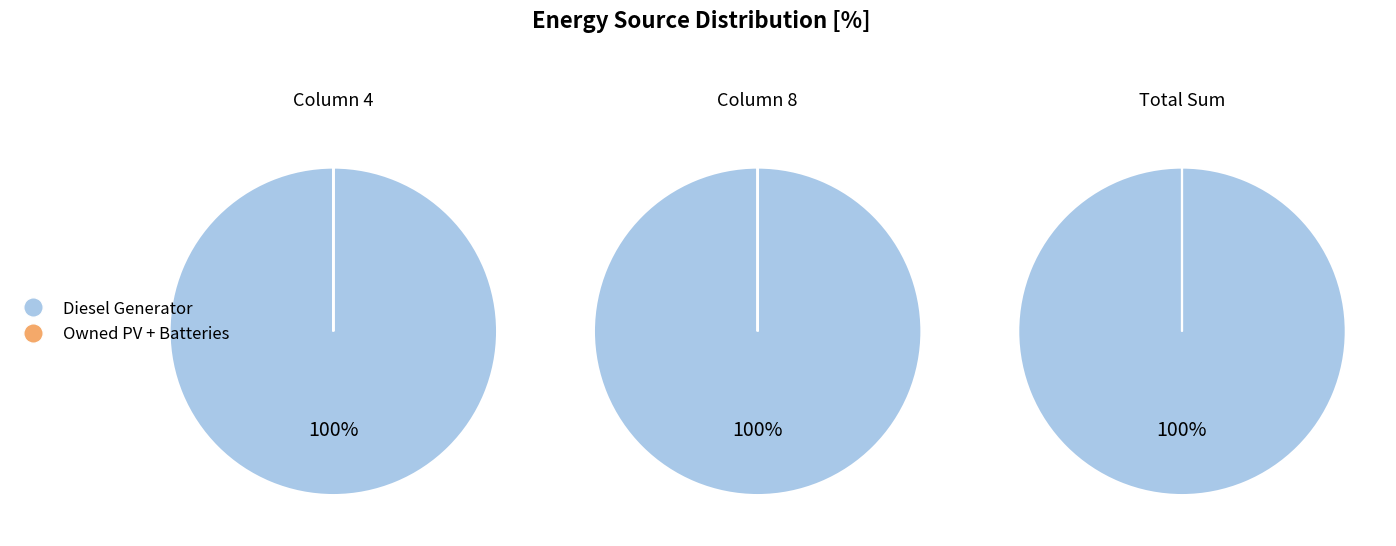

Does 14 account for over 50% of the chart?

No